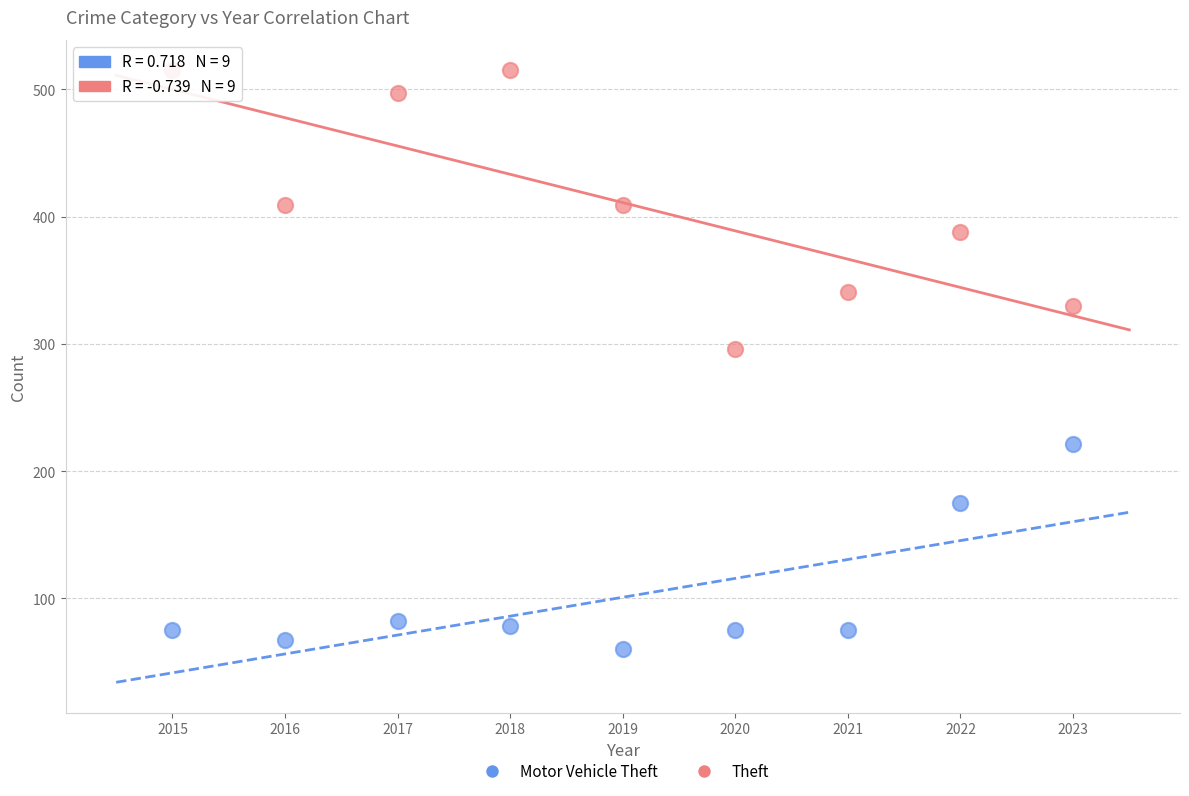

Across all series, what Y value is closest to 287?

296